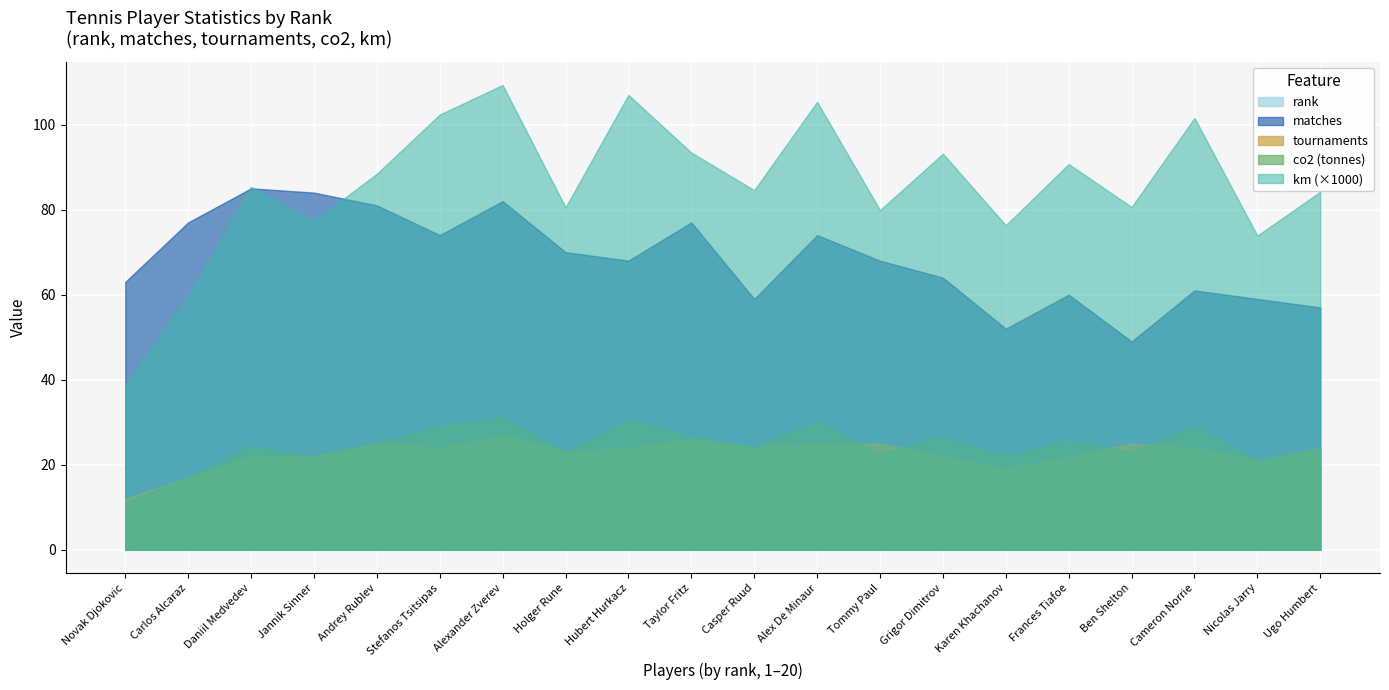

Where is co2 nearest to the value 21?

Nicolas Jarry